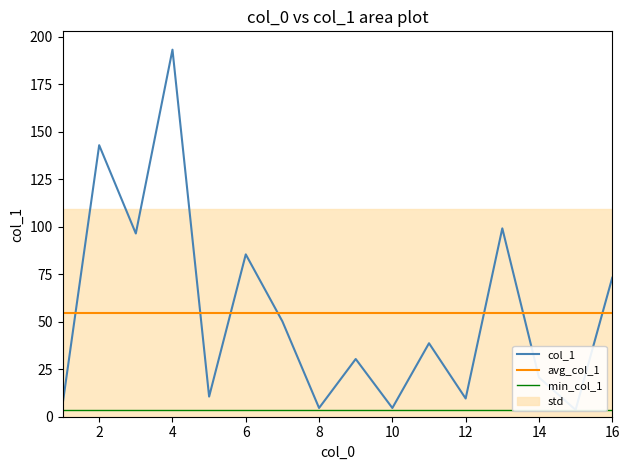

Is this an area chart (filled region under the line)?

No